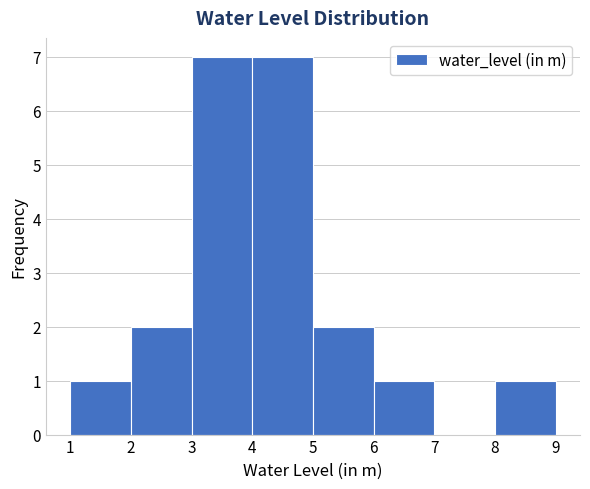

Reading left to right, list every bar in this chart as the range it spans on the x-axis followed by its height. The values are not printed on the chart, so give them approximately, as read against the axis.

1 to 2: 1
2 to 3: 2
3 to 4: 7
4 to 5: 7
5 to 6: 2
6 to 7: 1
7 to 8: 0
8 to 9: 1